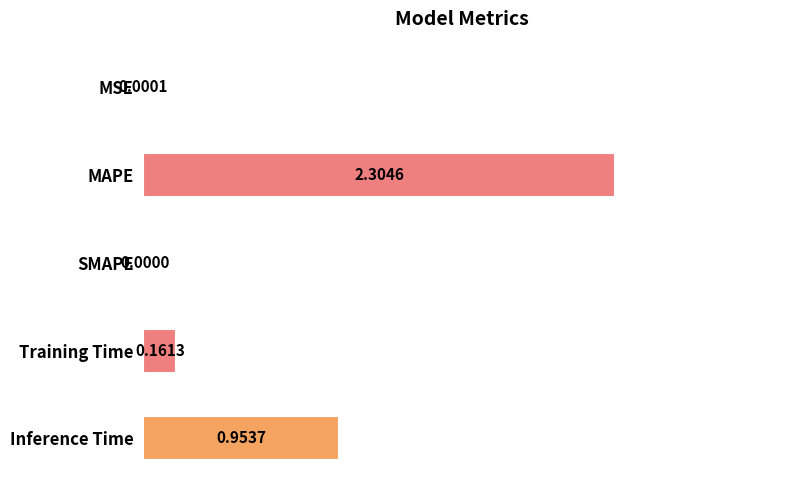

Are the bars horizontal?

Yes